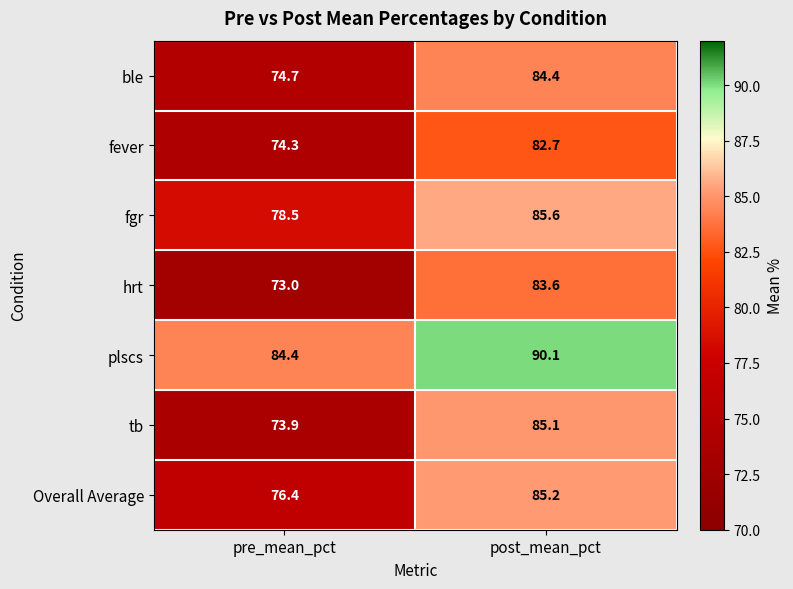

Which series changed the most between pre_mean_pct and post_mean_pct?

tb